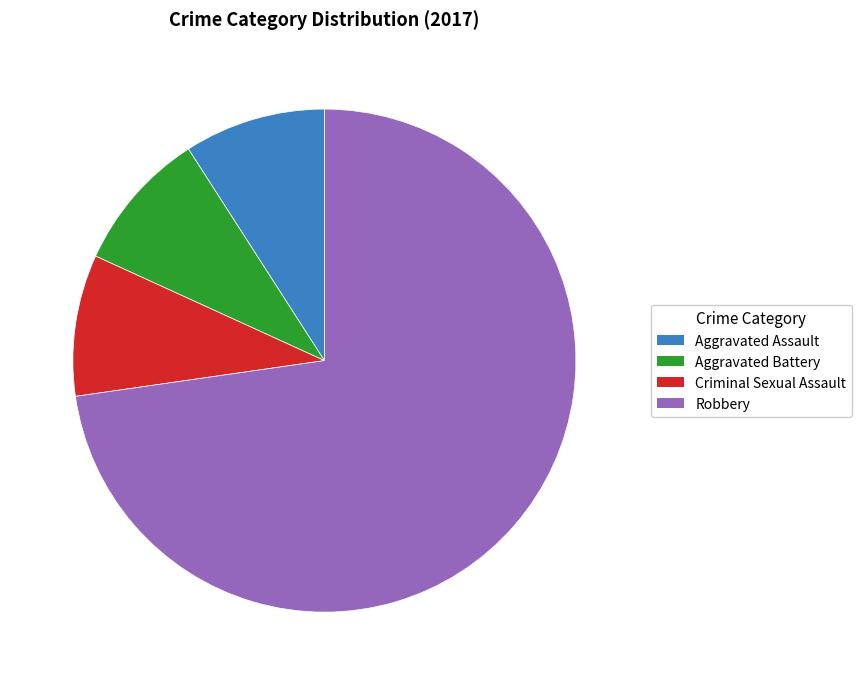

Is there any slice that represents more than half of the pie?

Yes